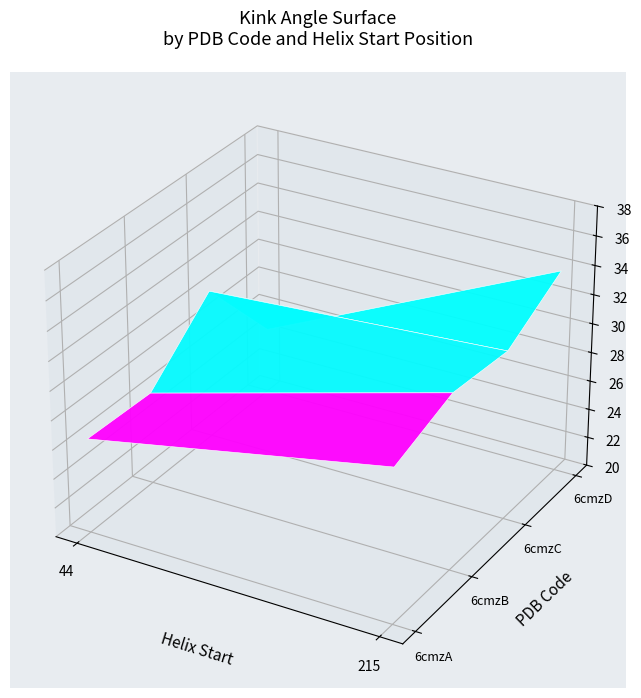

Is it true that 6cmzC equals 31.6 at 1?

True